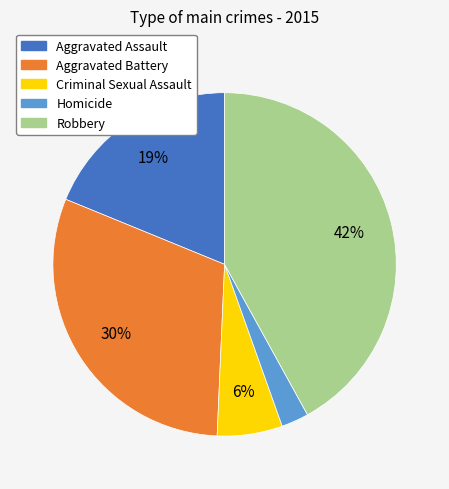

To the nearest percent, what percentage of the pie is Criminal Sexual Assault?

6%